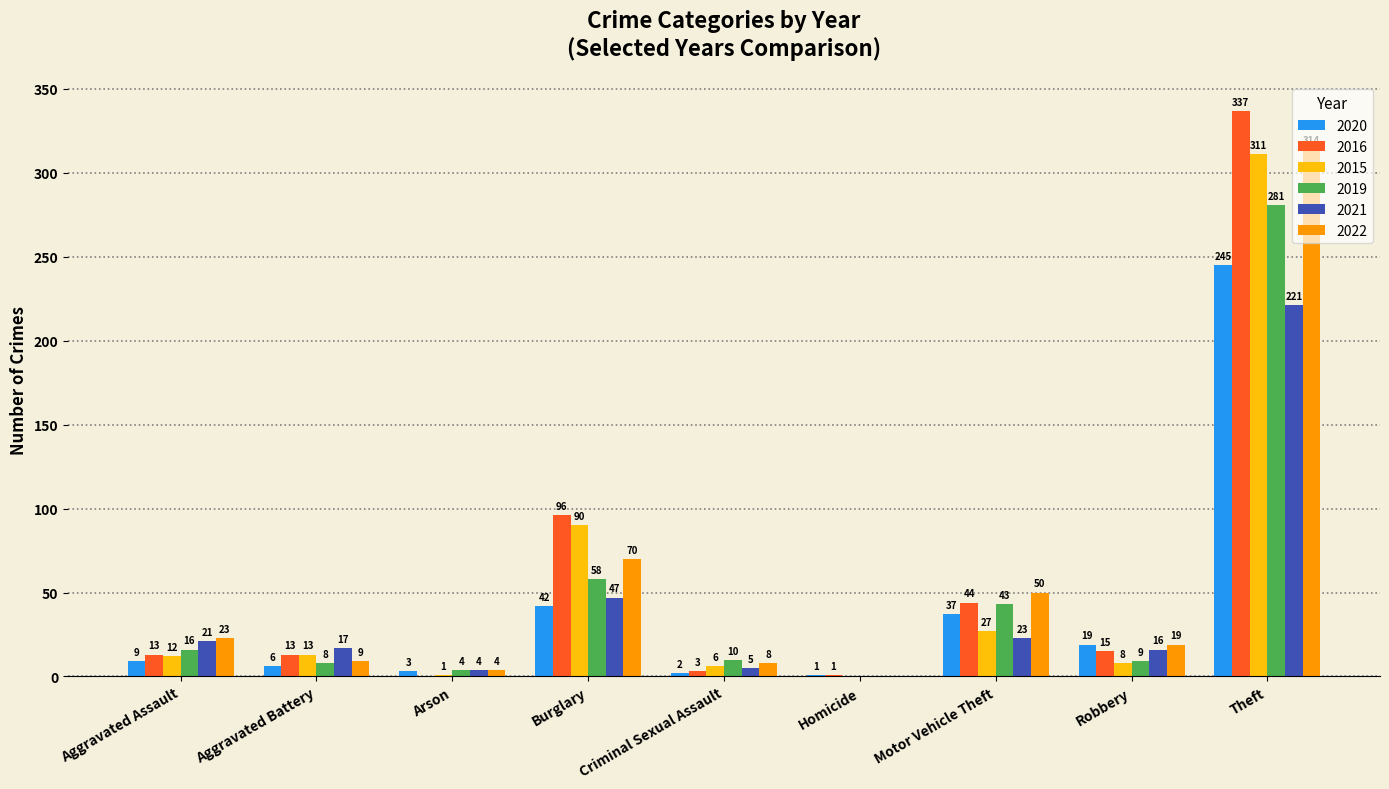

Where does the 2022 series first go above 19?

Aggravated Assault